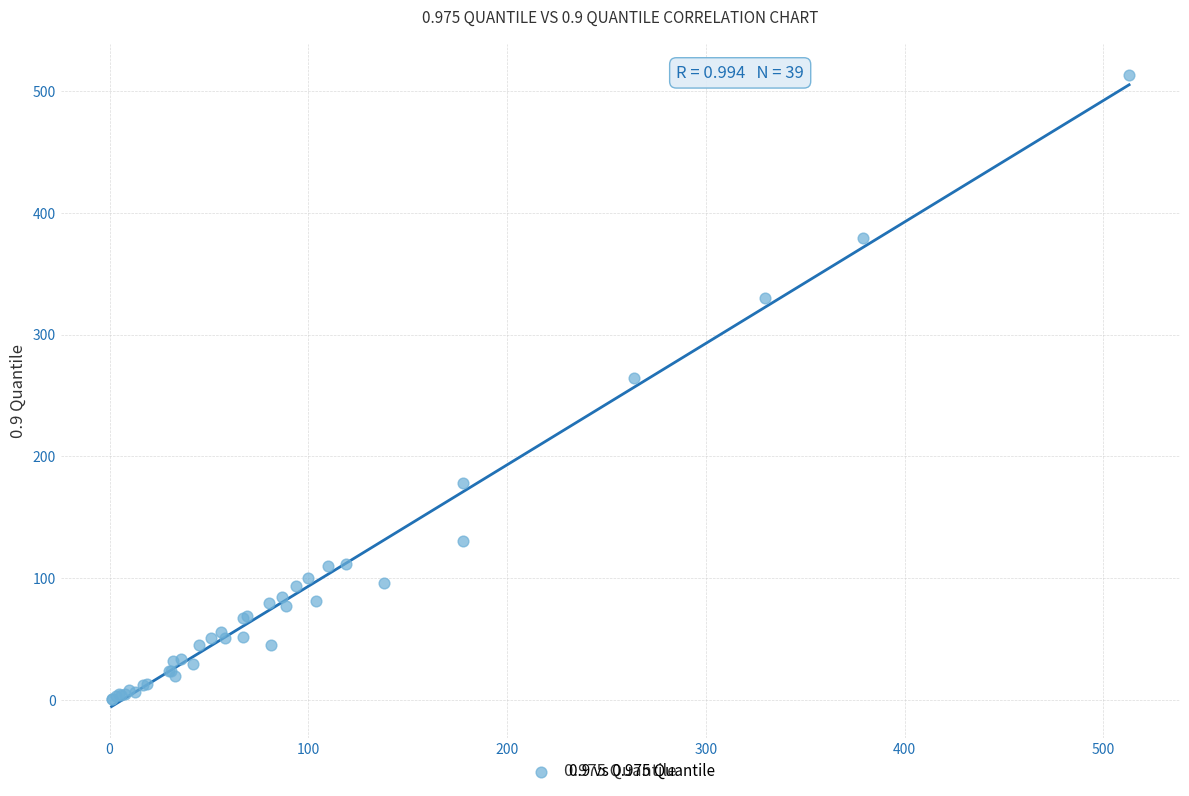

What Y value in the scatter plot is closest to 257?

264